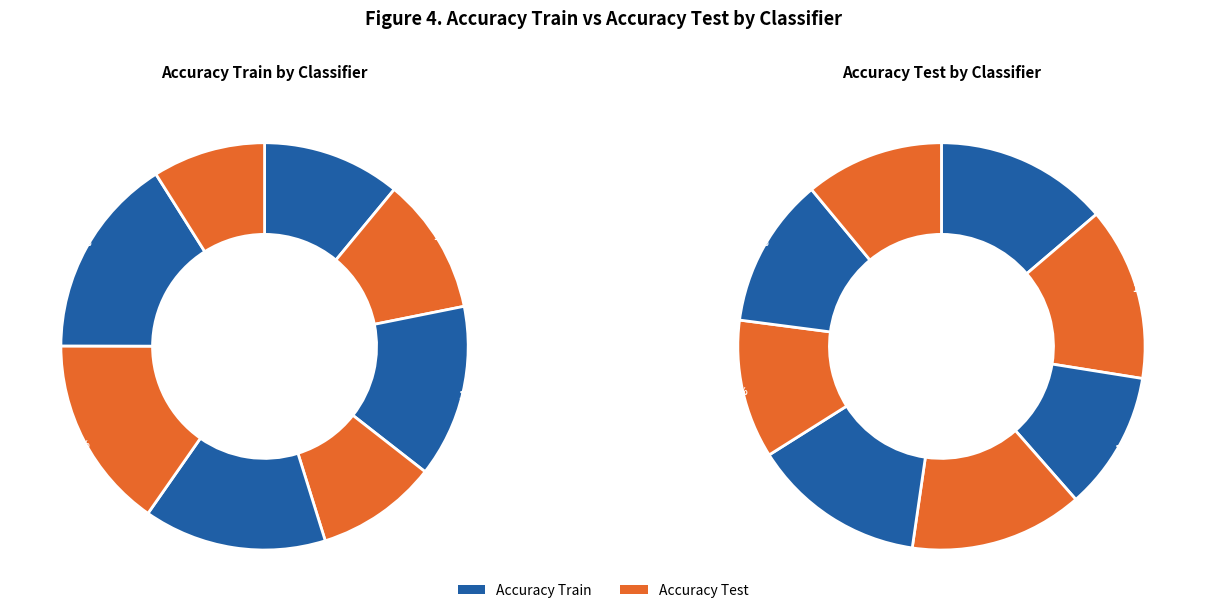

Is it true that AdaBoost Classification is 14% of the pie?

True